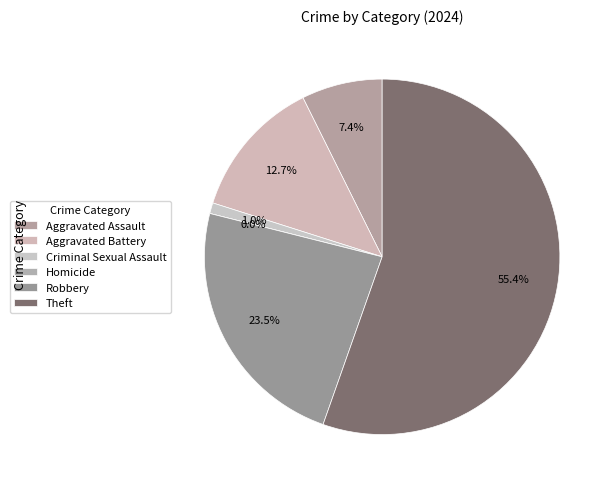

The Criminal Sexual Assault slice represents 1% of the pie. True or false?

True